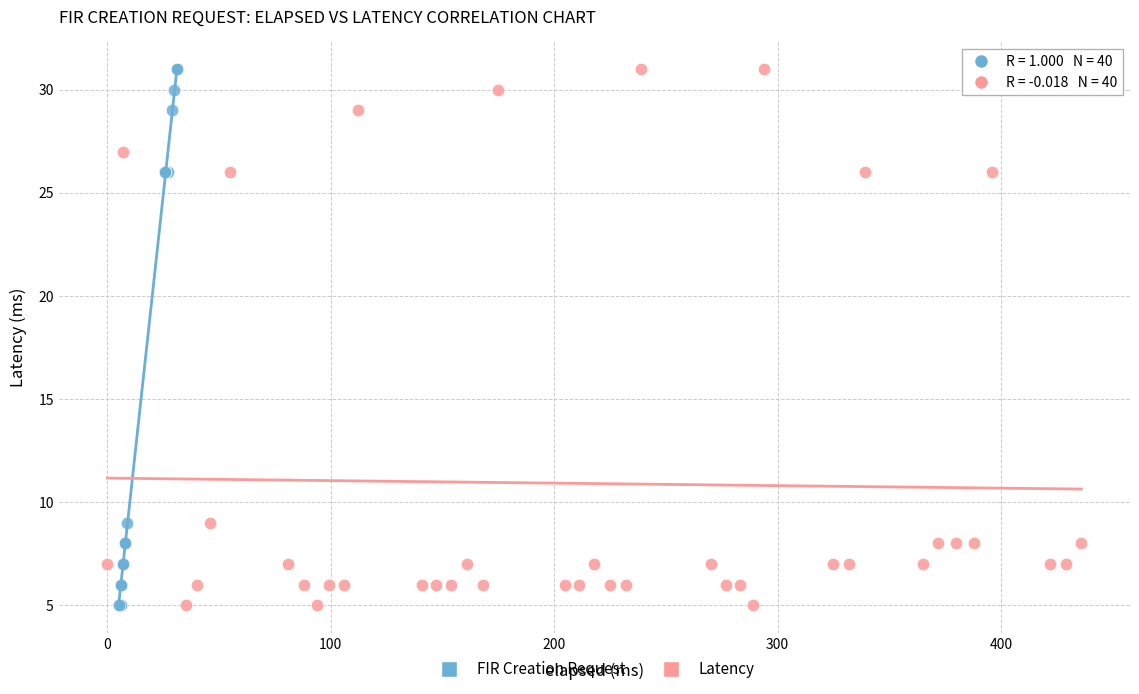

What are all the series names shown in the legend?

FIR Creation Request, Latency